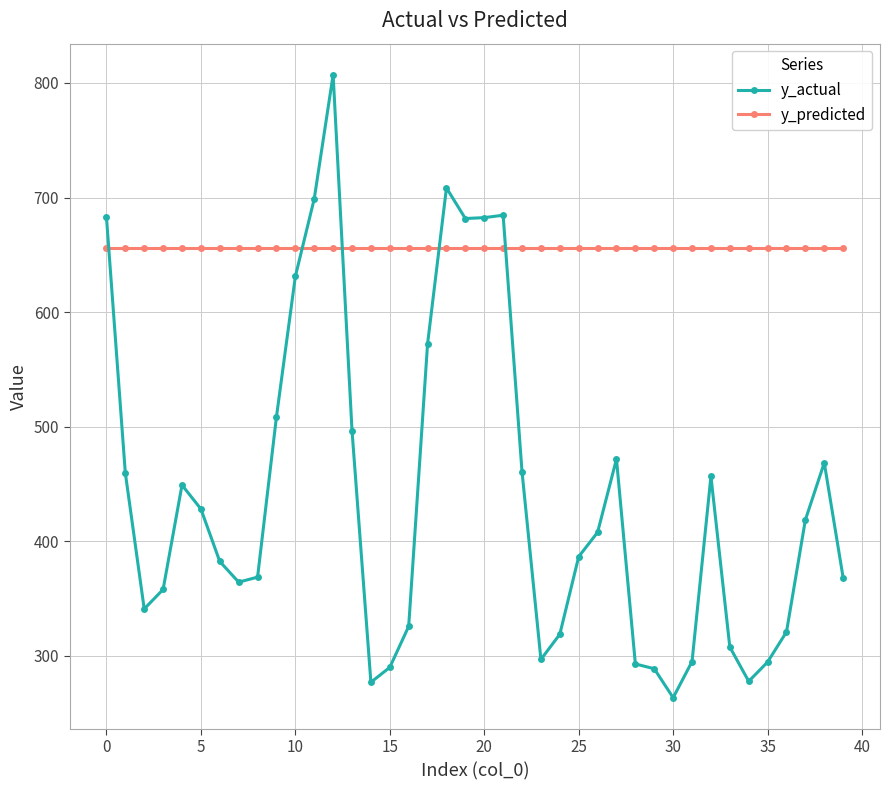

How many lines are shown in the chart?

2